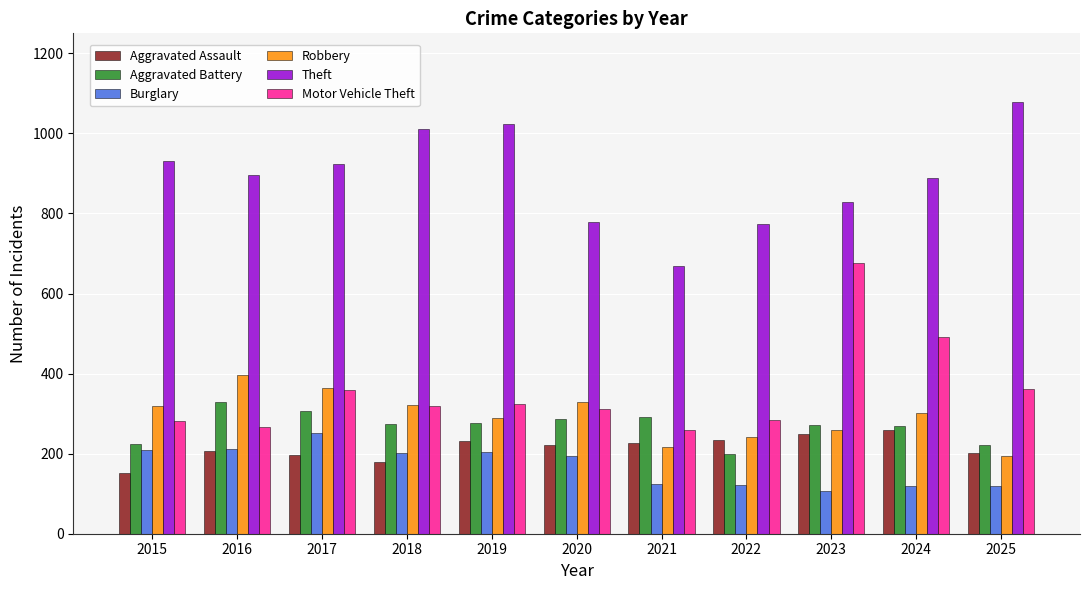

What are all the series names shown in the legend?

Aggravated Assault, Aggravated Battery, Burglary, Robbery, Theft, Motor Vehicle Theft